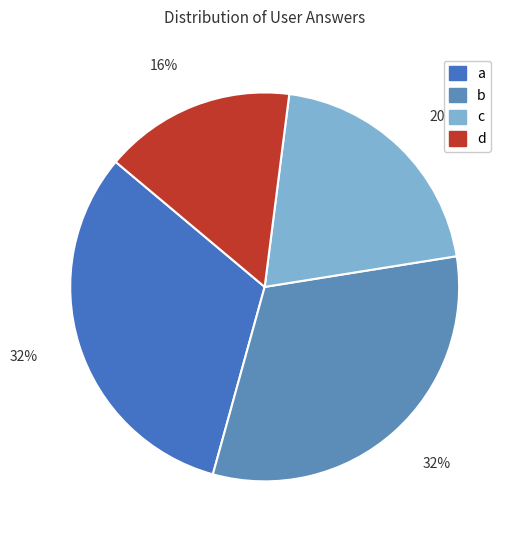

To the nearest percent, what is the difference between the largest and smallest slice percentages?

16%